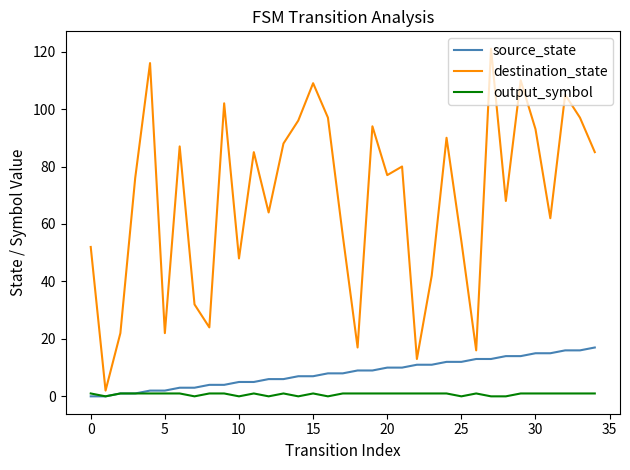

Which series has the largest total across all categories?

destination_state